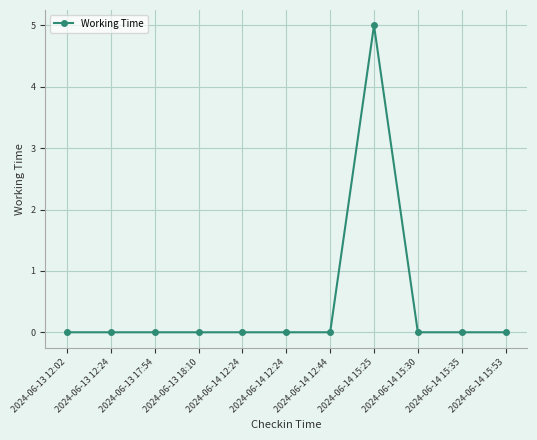

What is the change in value from 2024-06-14 12:44 to 2024-06-14 15:25?

+5